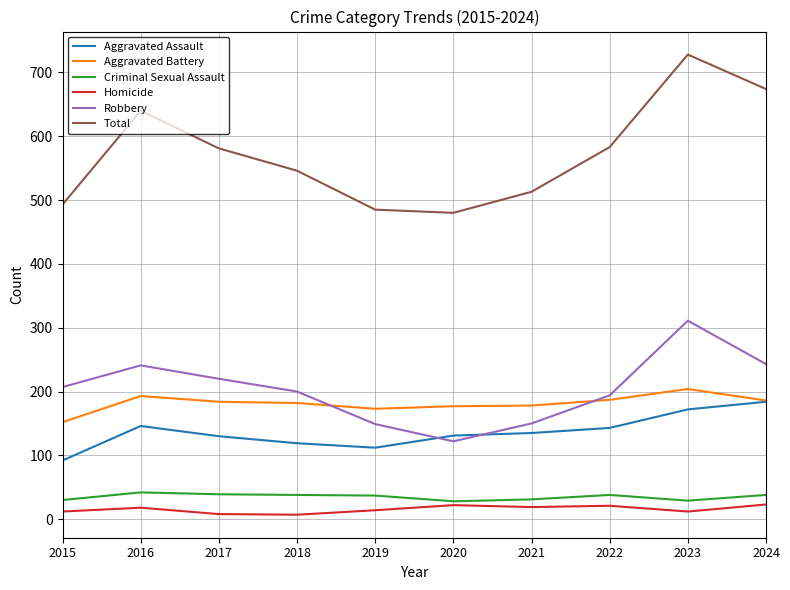

Count the number of categories in the chart.

10